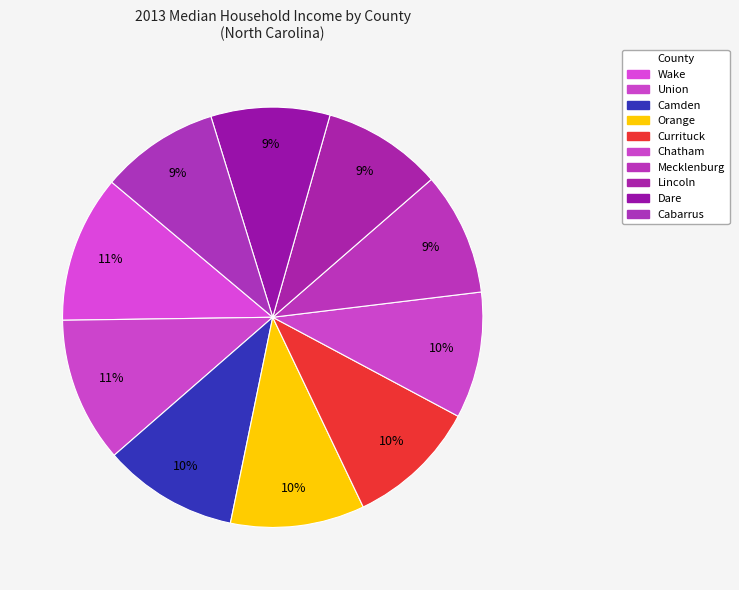

Count the number of slices in the pie.

10